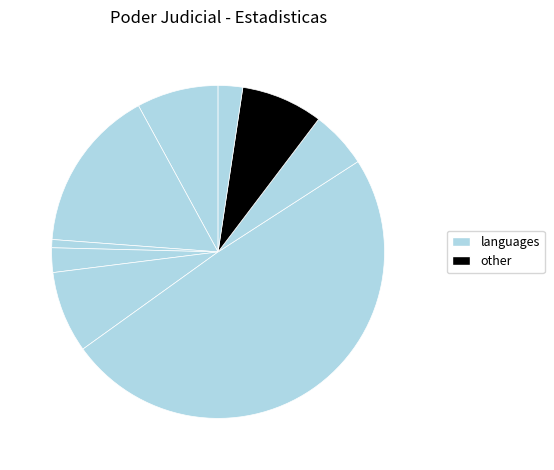

Which slice is the largest?

Mediación